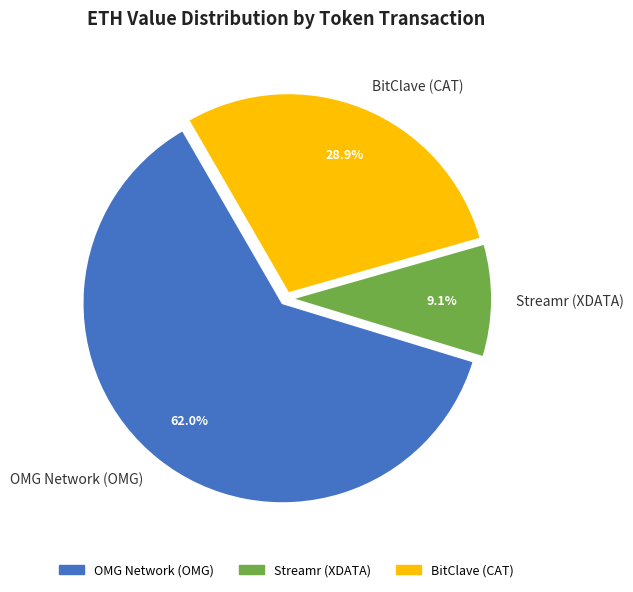

Which category accounts for the majority?

OMG Network (OMG)